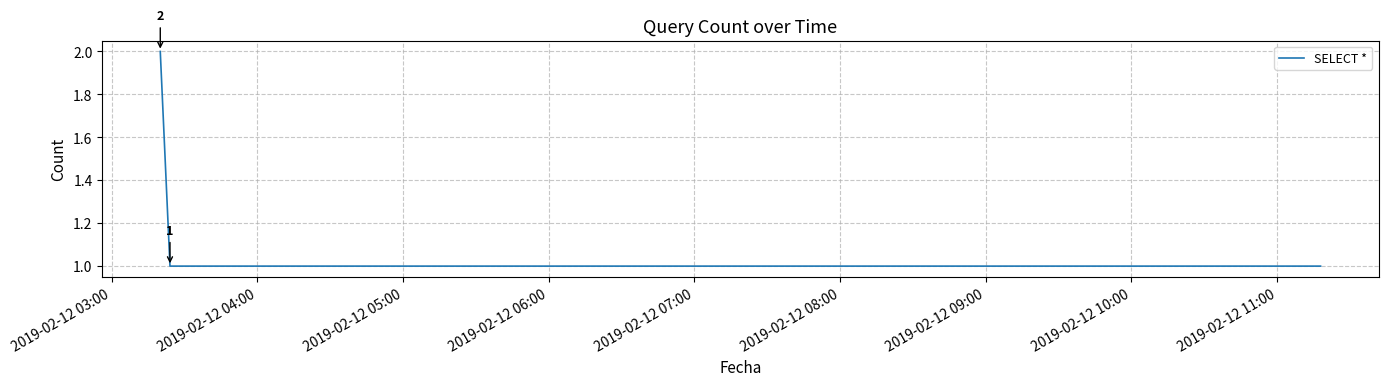

What is the maximum value shown in the chart?

2